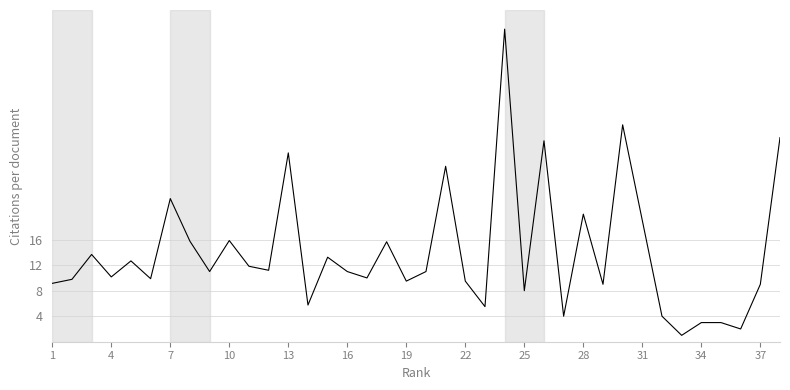

What is the greatest value displayed?

49.0